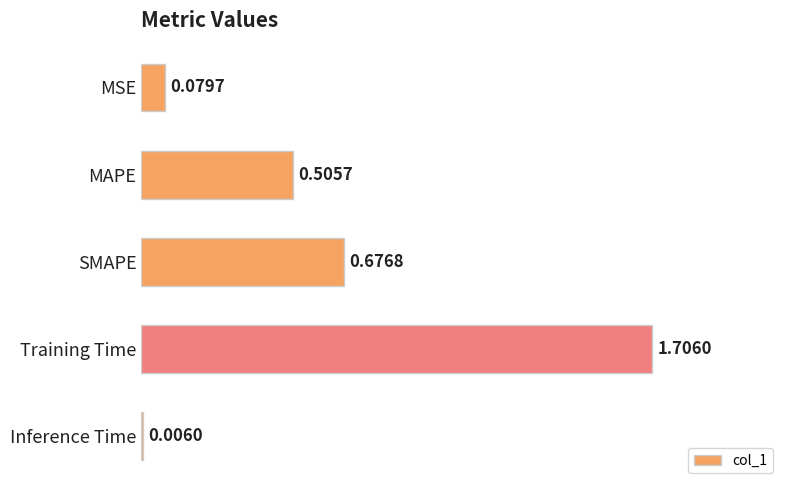

Which has a higher value, MSE or SMAPE?

SMAPE